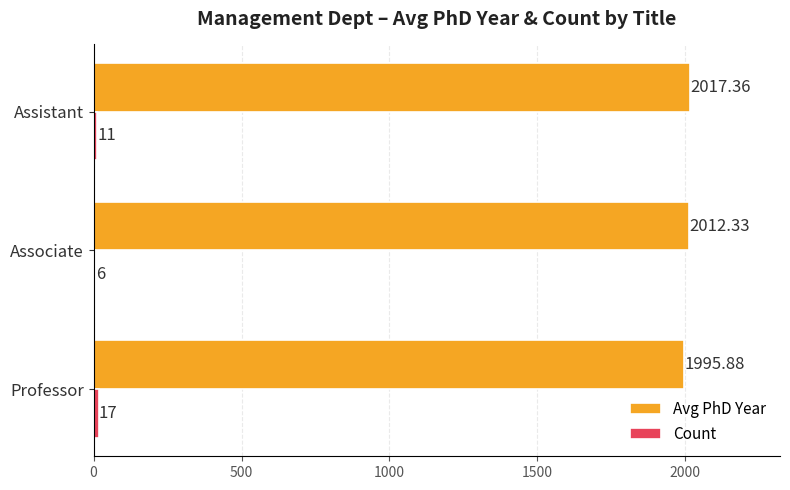

Which series changed the most between Professor and Associate?

Avg PhD Year